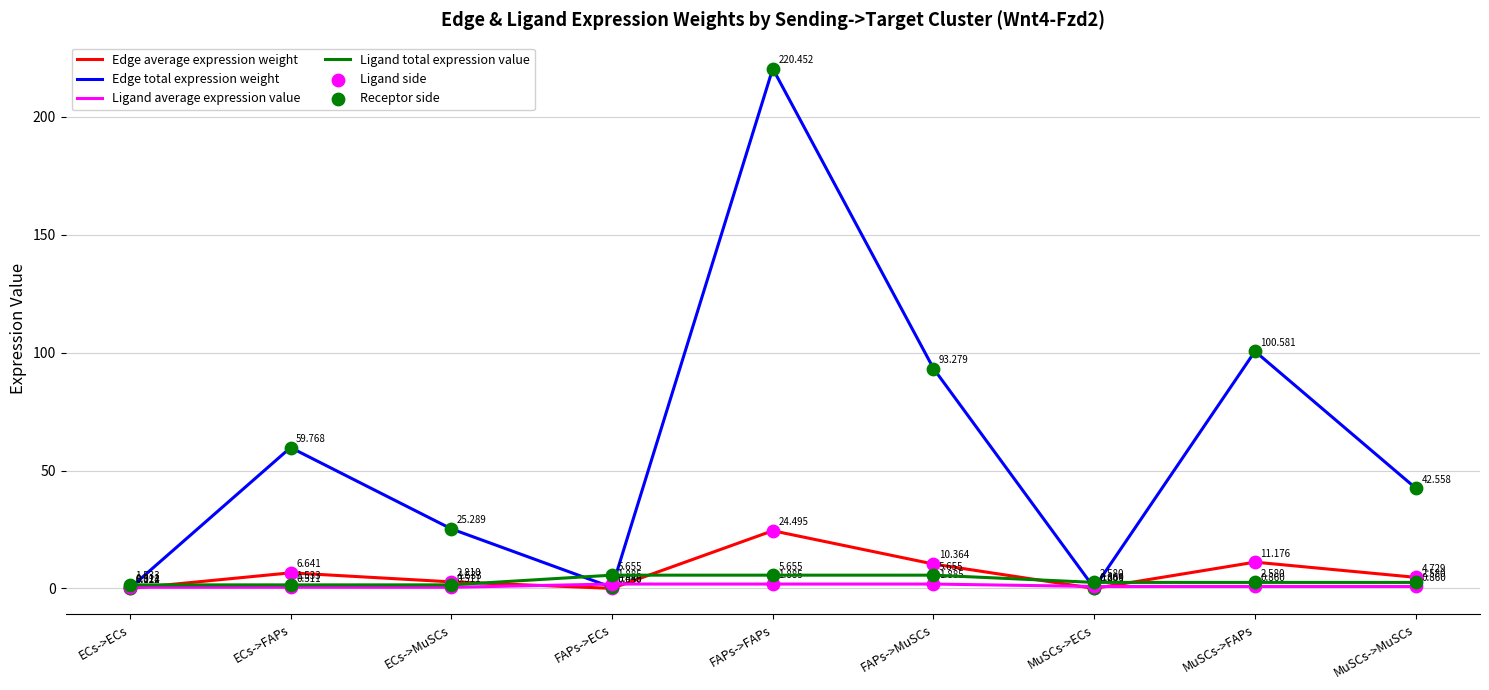

Which series has the widest spread of values?

Edge total expression weight